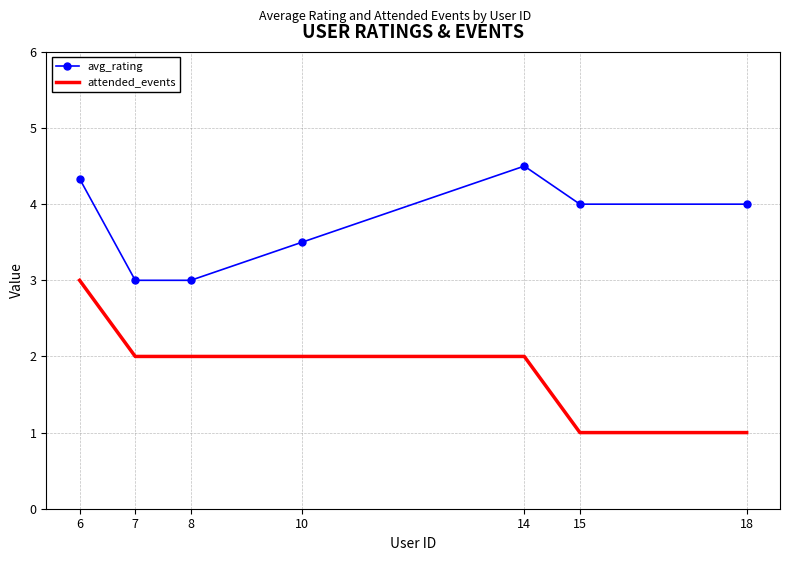

Is it true that attended_events equals 2.0 at 7?

True